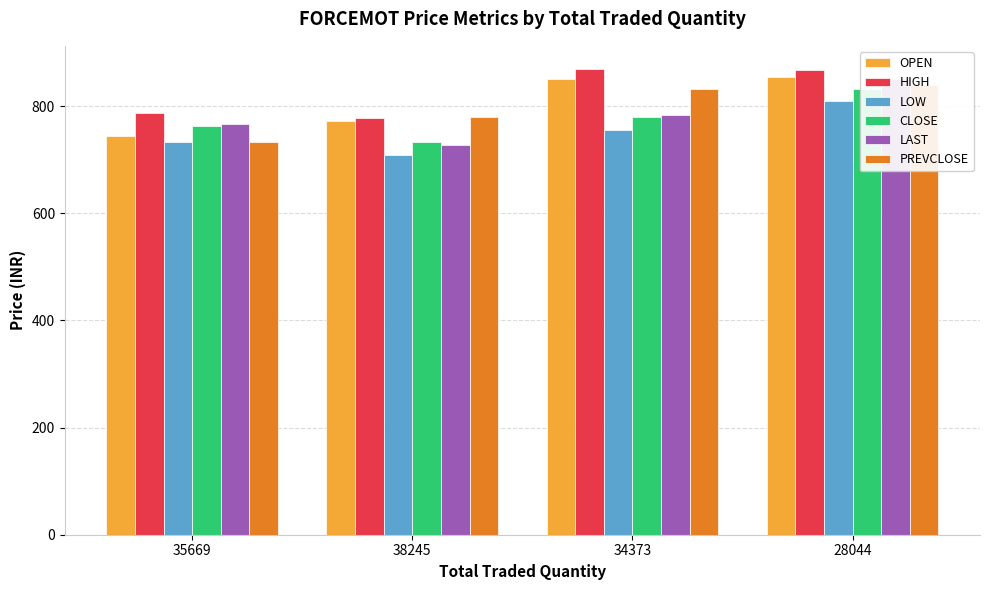

Which has a higher value, 35669 or 38245?

38245